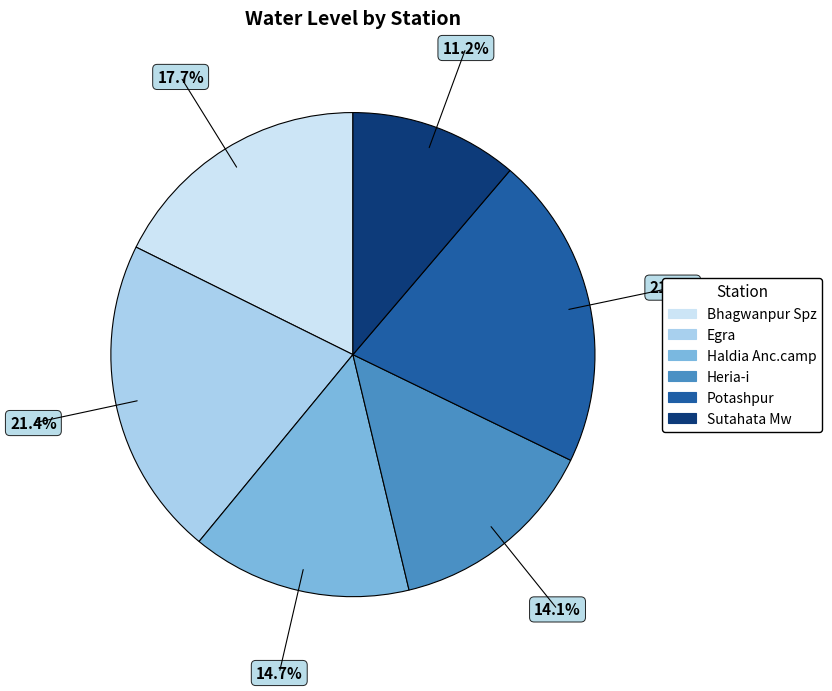

To the nearest percent, what is the difference between the Haldia Anc.camp and Bhagwanpur Spz slice percentages?

3%